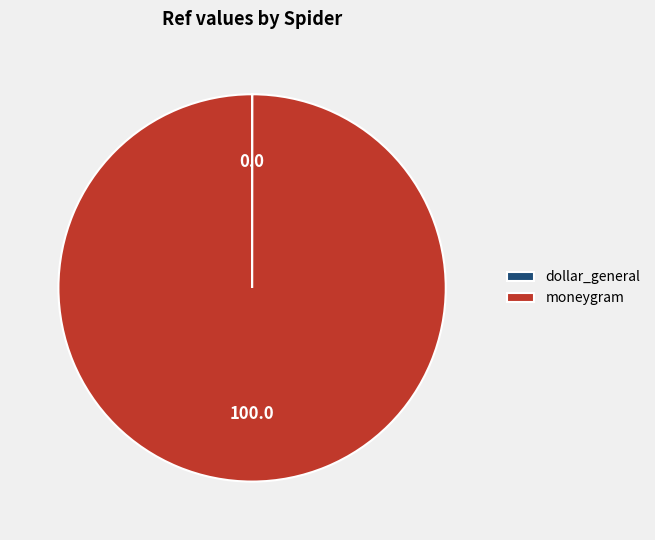

The moneygram slice represents 100% of the pie. True or false?

True